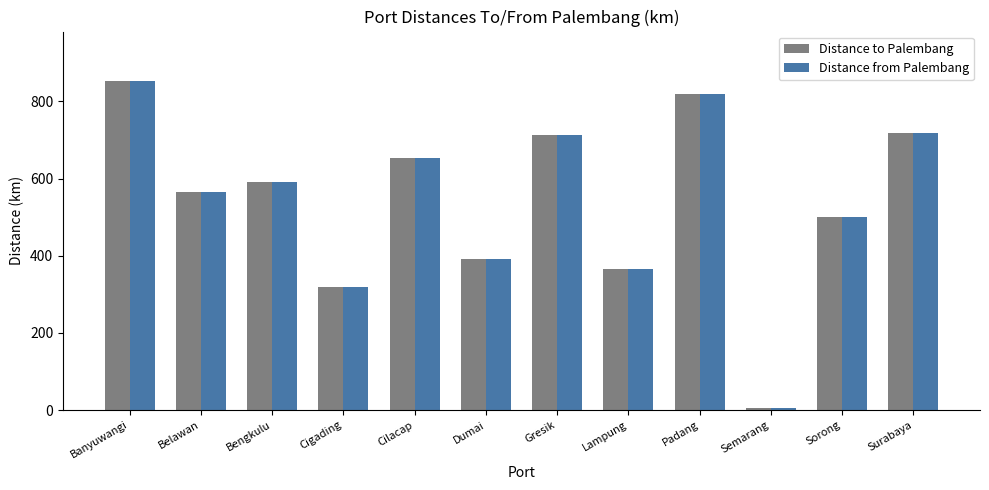

Which category has the highest value in the Distance from Palembang series?

Banyuwangi